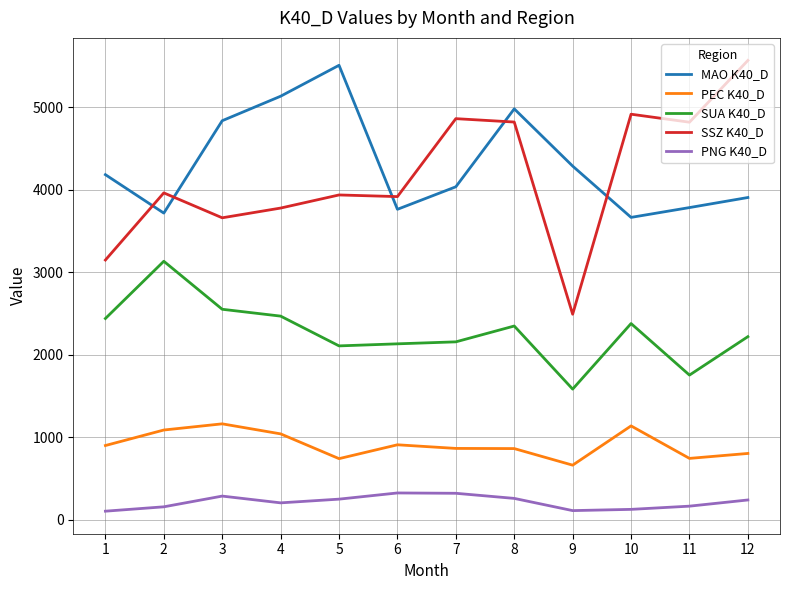

List the series in order of their peak value, lowest first.

PNG K40_D, PEC K40_D, SUA K40_D, MAO K40_D, SSZ K40_D